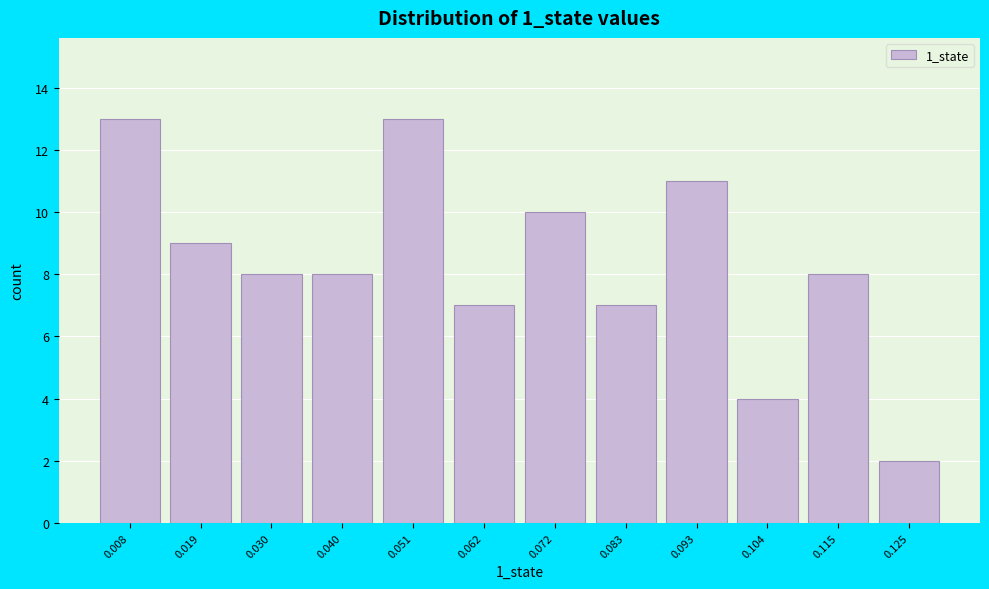

Reading left to right, list every bar in this chart as the range it spans on the x-axis followed by its height. Neither the bar edges nor the heights are printed on the chart, so give them approximately, as read against the axes.

0.004 to 0.014: 13
0.014 to 0.024: 9
0.024 to 0.036: 8
0.036 to 0.046: 8
0.046 to 0.056: 13
0.056 to 0.066: 7
0.066 to 0.078: 10
0.078 to 0.088: 7
0.088 to 0.098: 11
0.098 to 0.110: 4
0.110 to 0.120: 8
0.120 to 0.130: 2